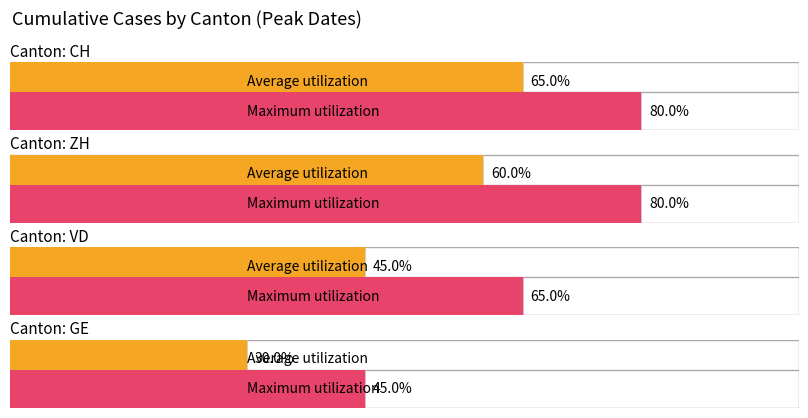

How many groups of bars are there?

4